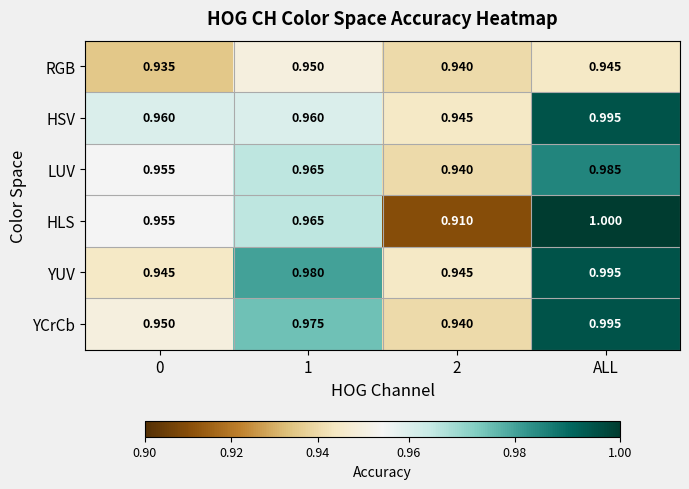

Which series has the widest spread of values?

HLS